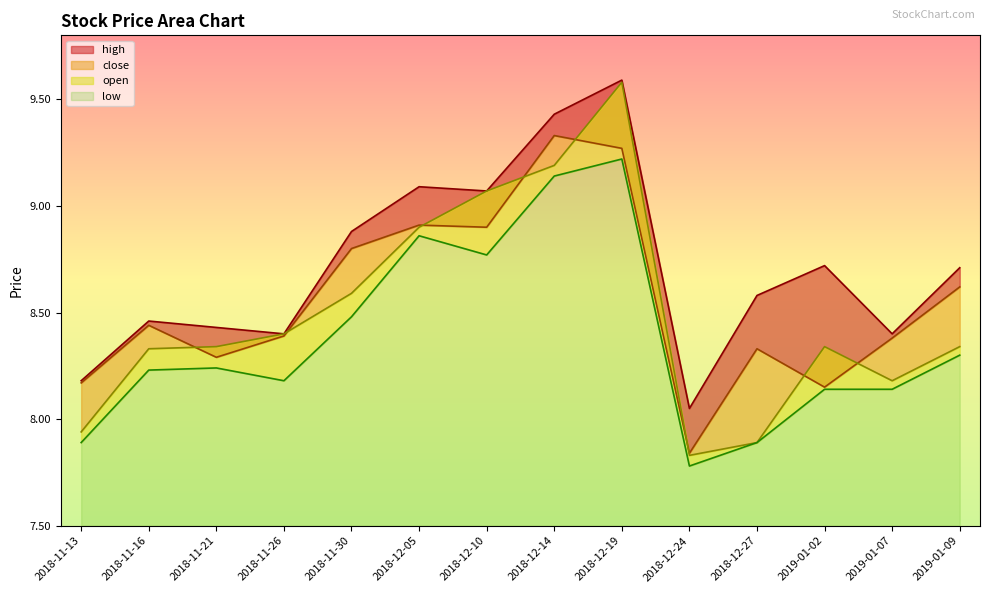

Reading left to right, what are all the values shown in this chart?

high: 8.2	8.5	8.4	8.4	8.9	9.1	9.1	9.4	9.6	8.1	8.6	8.7	8.4	8.7
close: 8.2	8.4	8.3	8.4	8.8	8.9	8.9	9.3	9.3	7.8	8.3	8.2	8.4	8.6
open: 7.9	8.3	8.3	8.4	8.6	8.9	9.1	9.2	9.6	7.8	7.9	8.3	8.2	8.3
low: 7.9	8.2	8.2	8.2	8.5	8.9	8.8	9.1	9.2	7.8	7.9	8.1	8.1	8.3